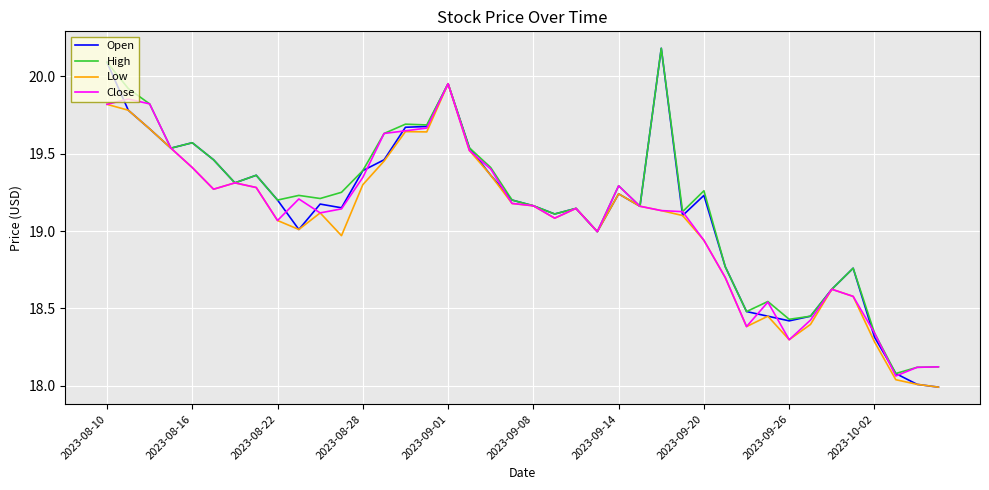

Which series has the largest range (max minus min)?

Open